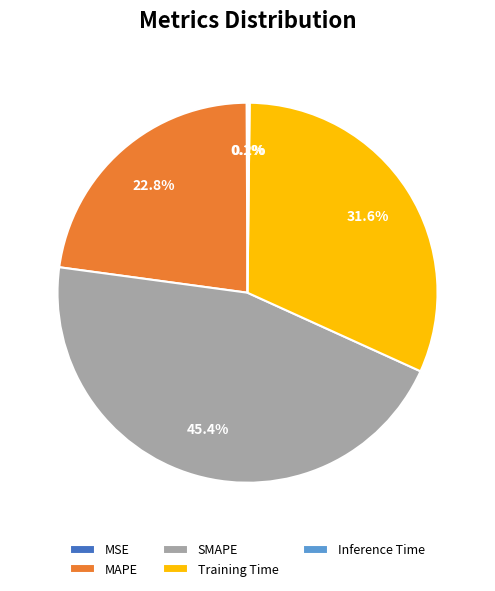

The SMAPE slice represents 32% of the pie. True or false?

False